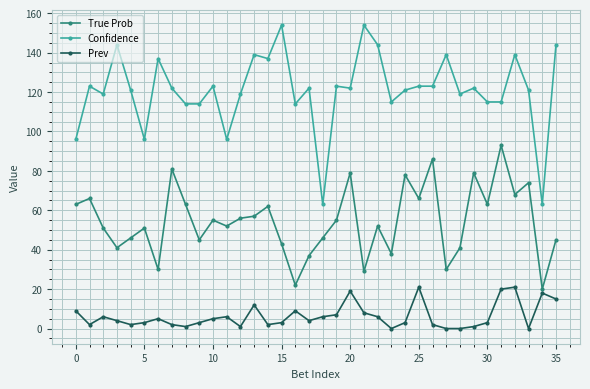

True or false: Prev and Confidence cross at least once.

False